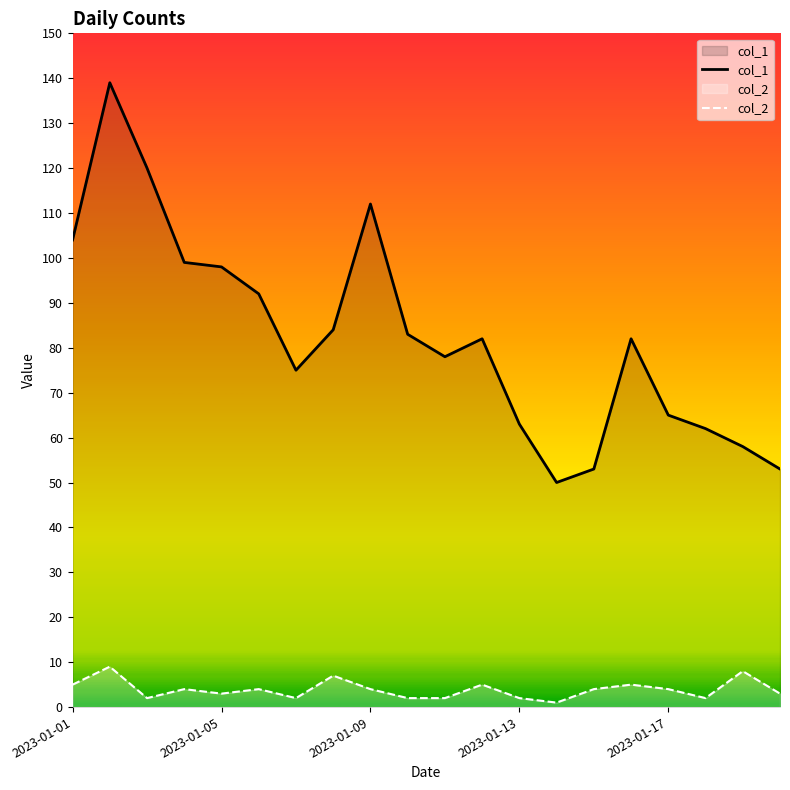

At which label is col_2 closest to 5?

2023-01-01